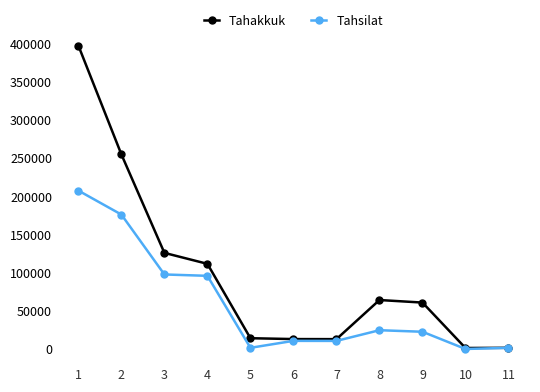

What is the average value of the Tahsilat series?

59181